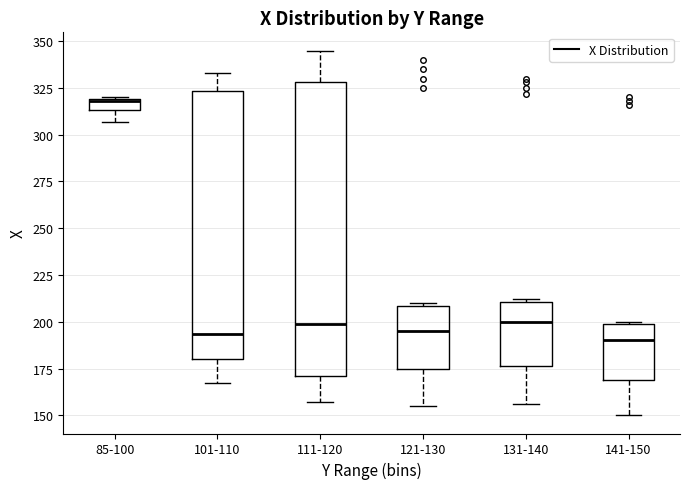

Which box is the tallest, from its lower edge to its upper edge?

111-120